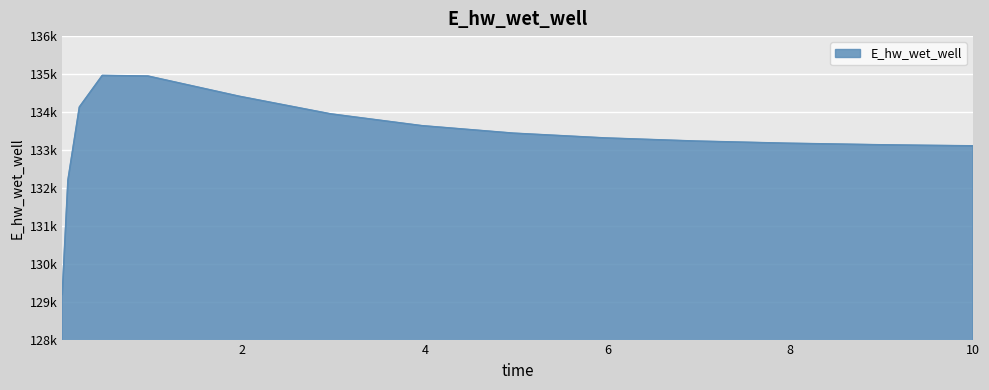

At which label does the data first exceed 133314?

0.21875